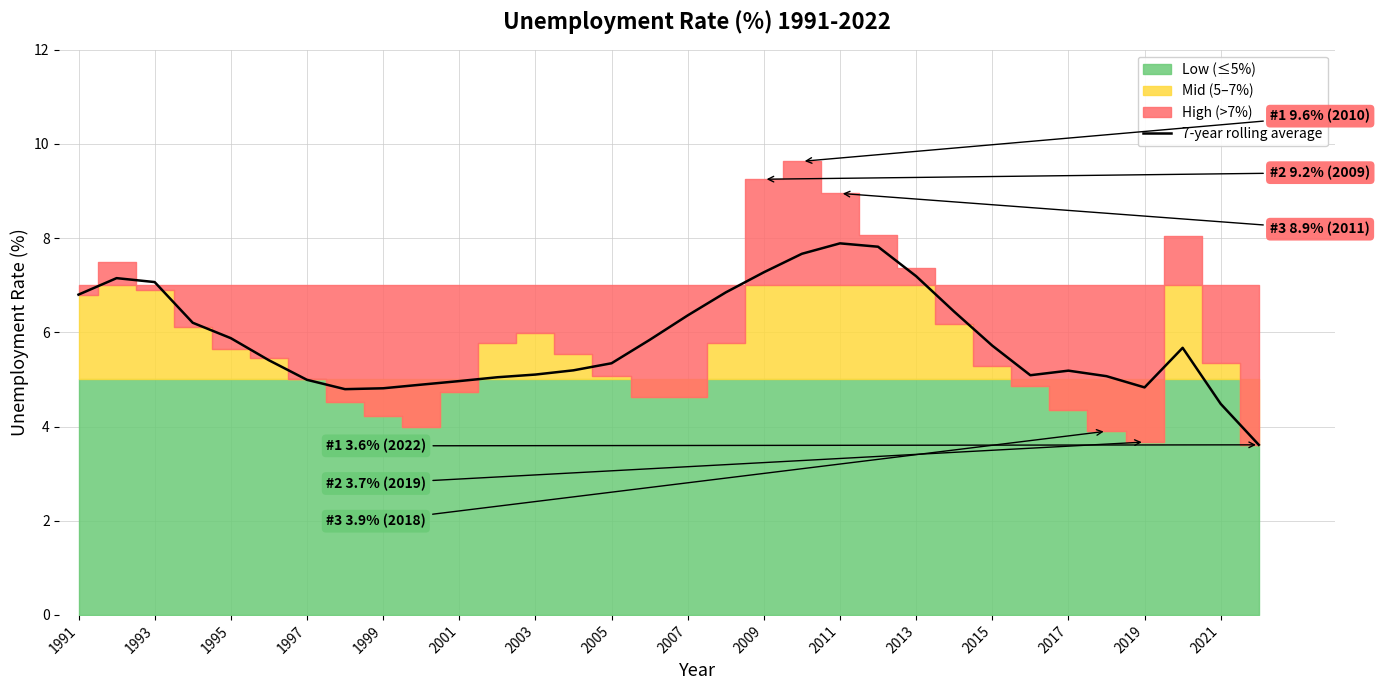

The 7-year rolling average series shows 12.2 at 1991. True or false?

False